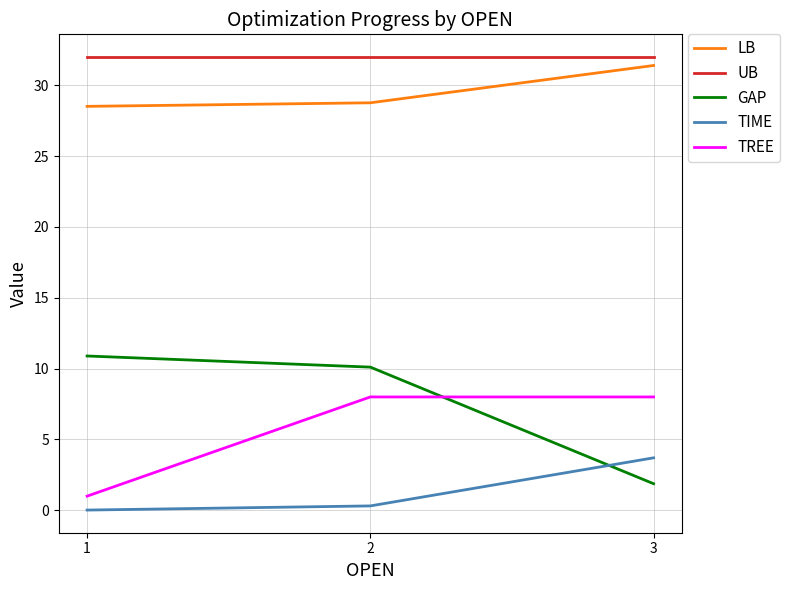

Is it true that TIME equals 0.3 at 2?

True